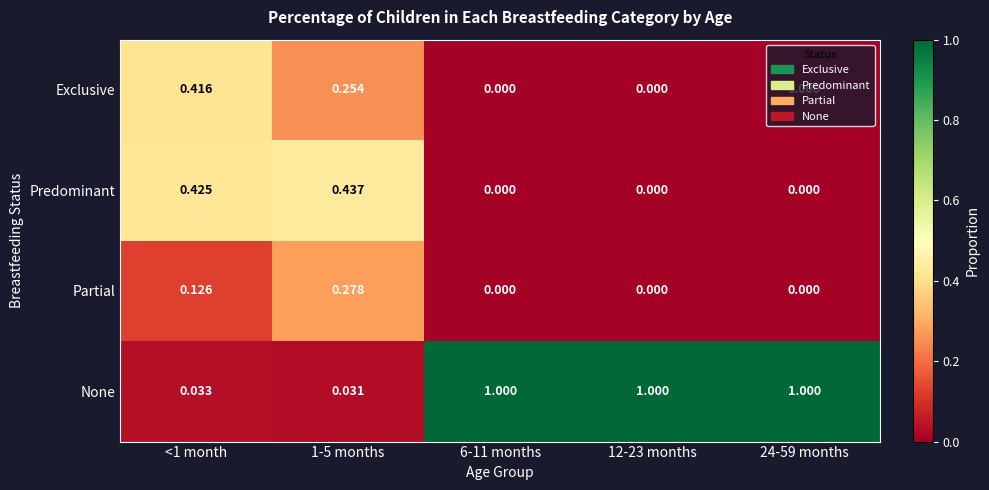

Which series has the widest spread of values?

None